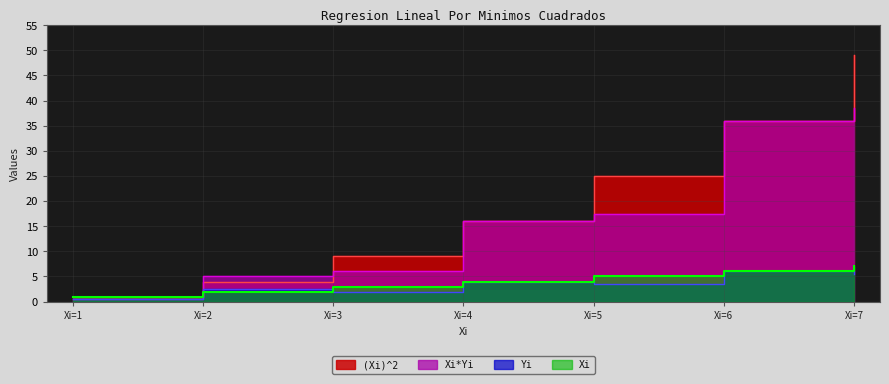

What is the highest value of the (Xi)^2 series?

49.0